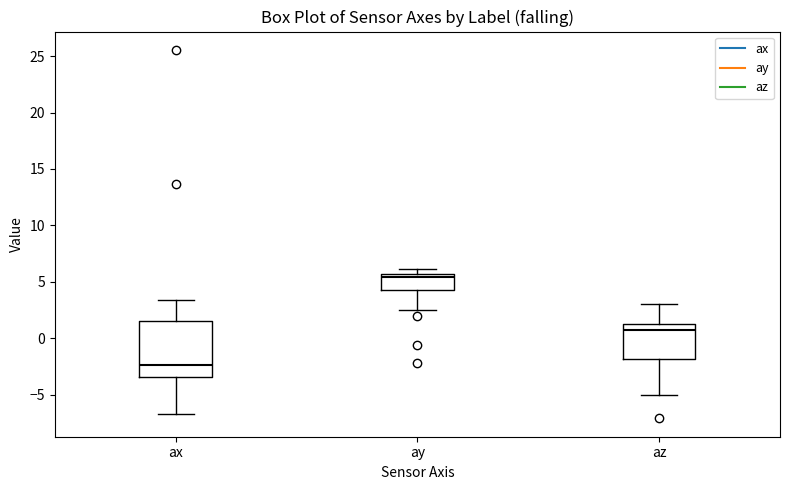

Where is the lower edge of the box for ay on the y-axis? The values are not printed on the chart, so give them approximately, as read against the axis.

4.5